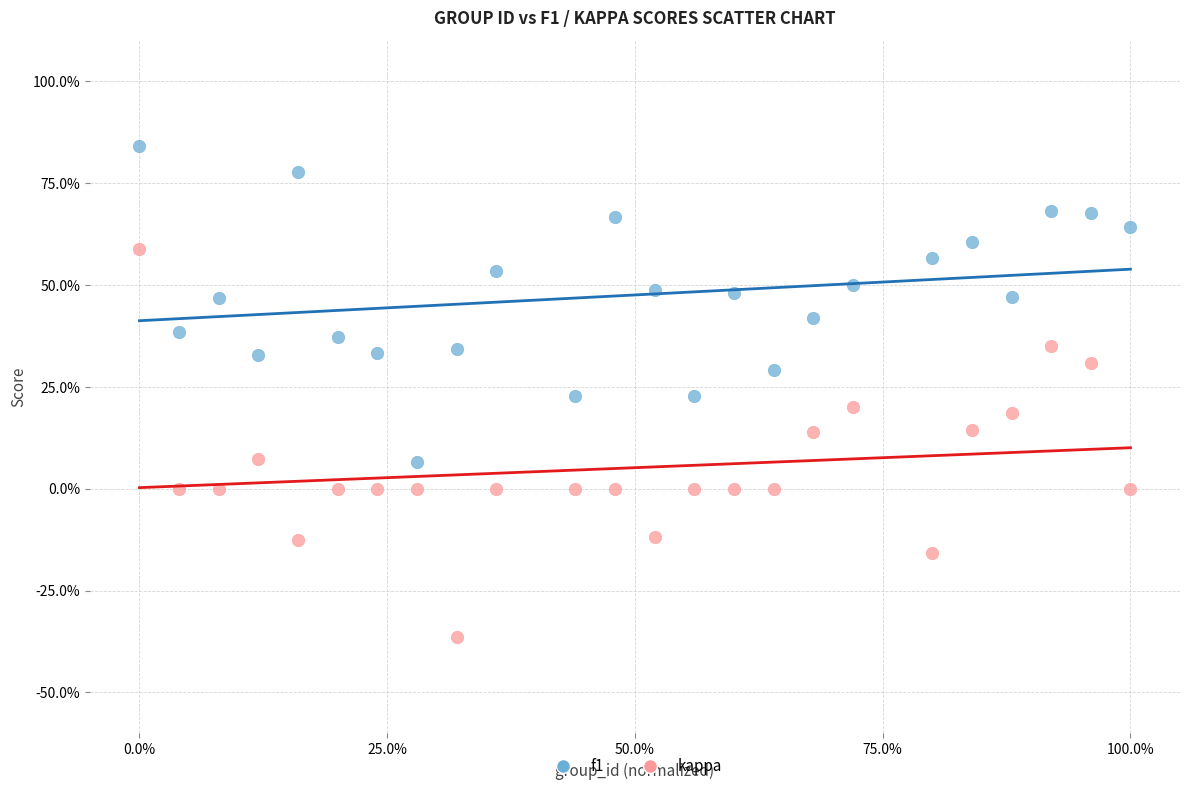

Which series reaches the maximum Y coordinate?

f1